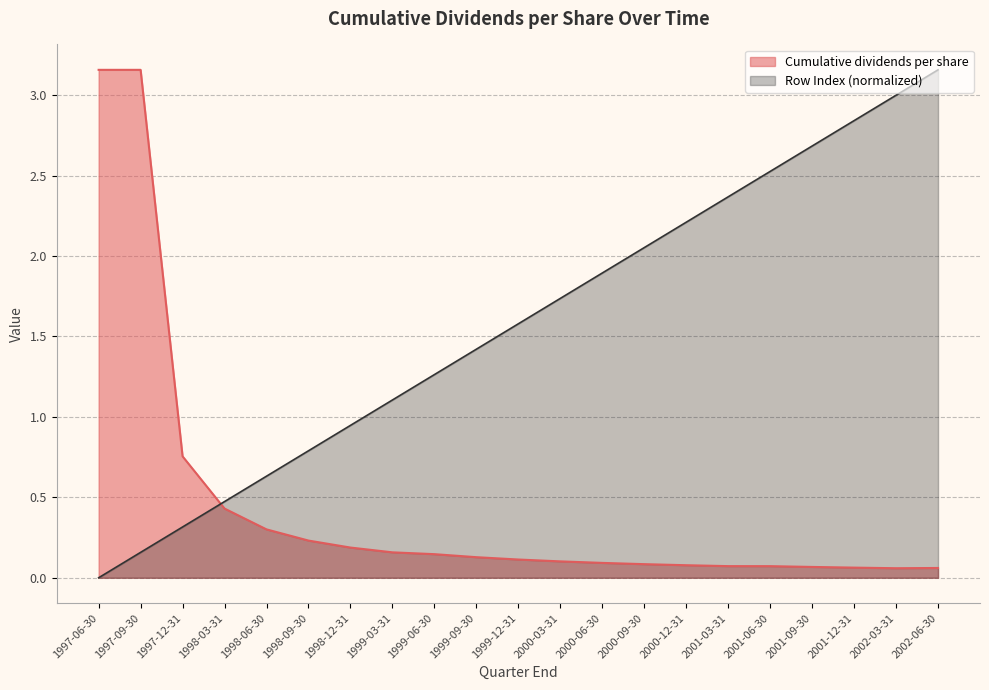

At which category is the sum across all series the highest?

1997-09-30